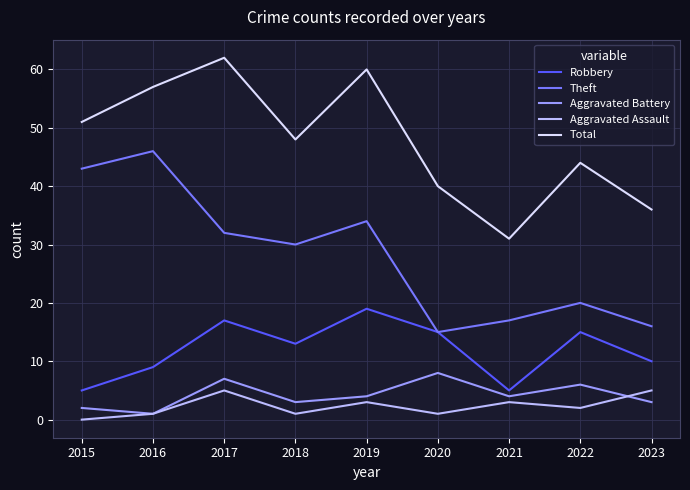

List the series in order of their peak value, highest first.

Total, Theft, Robbery, Aggravated Battery, Aggravated Assault